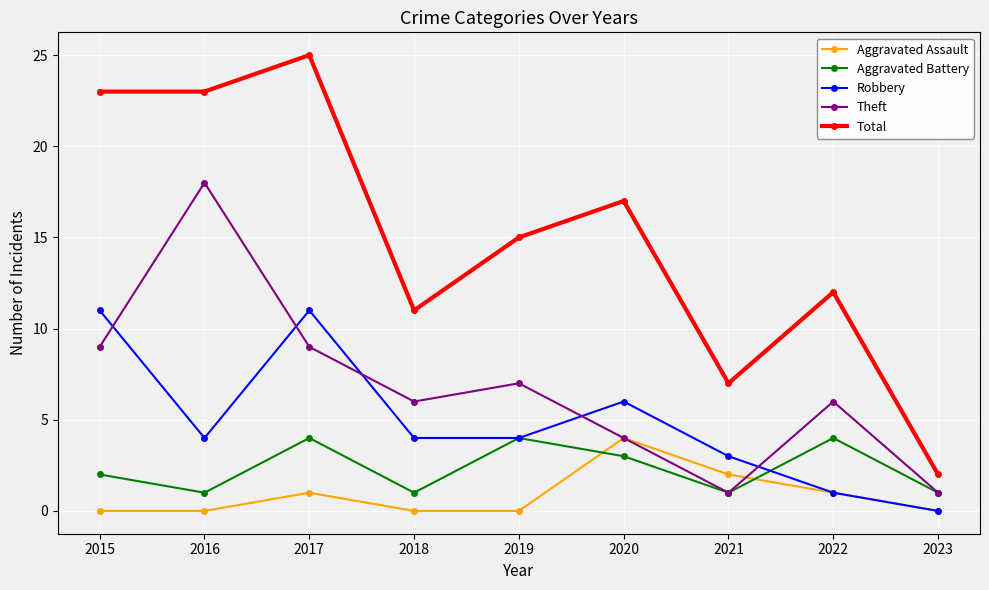

Where is the first local minimum for Aggravated Battery?

2016